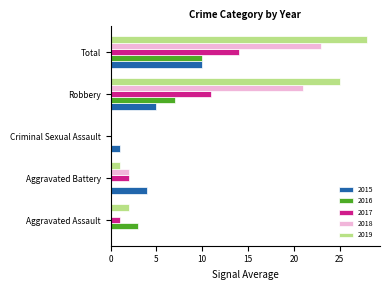

Count the number of data series in this chart.

5